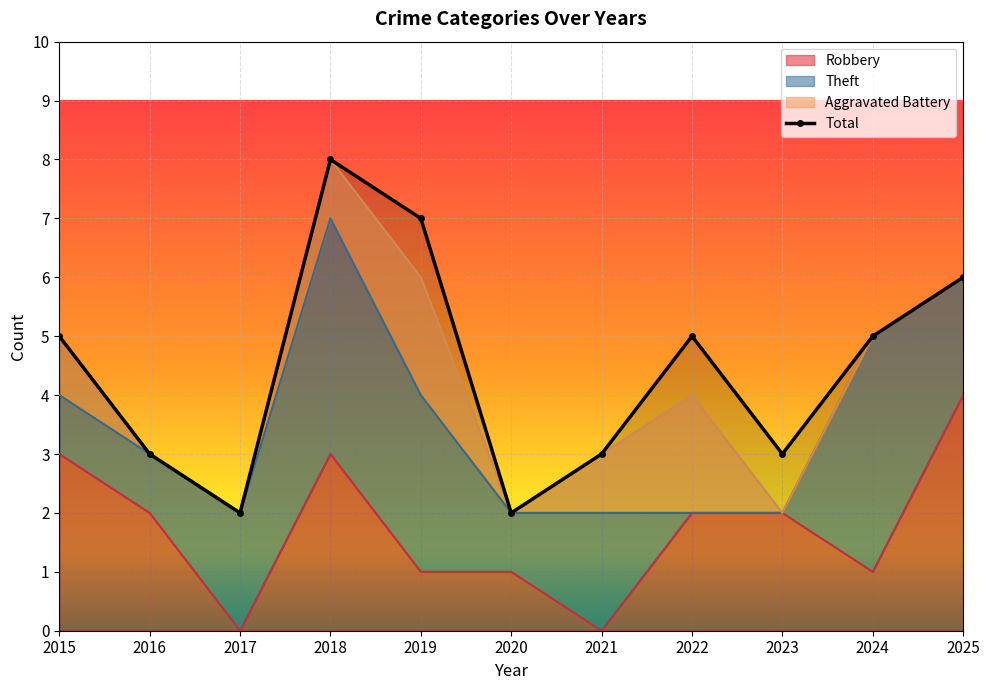

How many values in the Robbery series exceed 2?

3